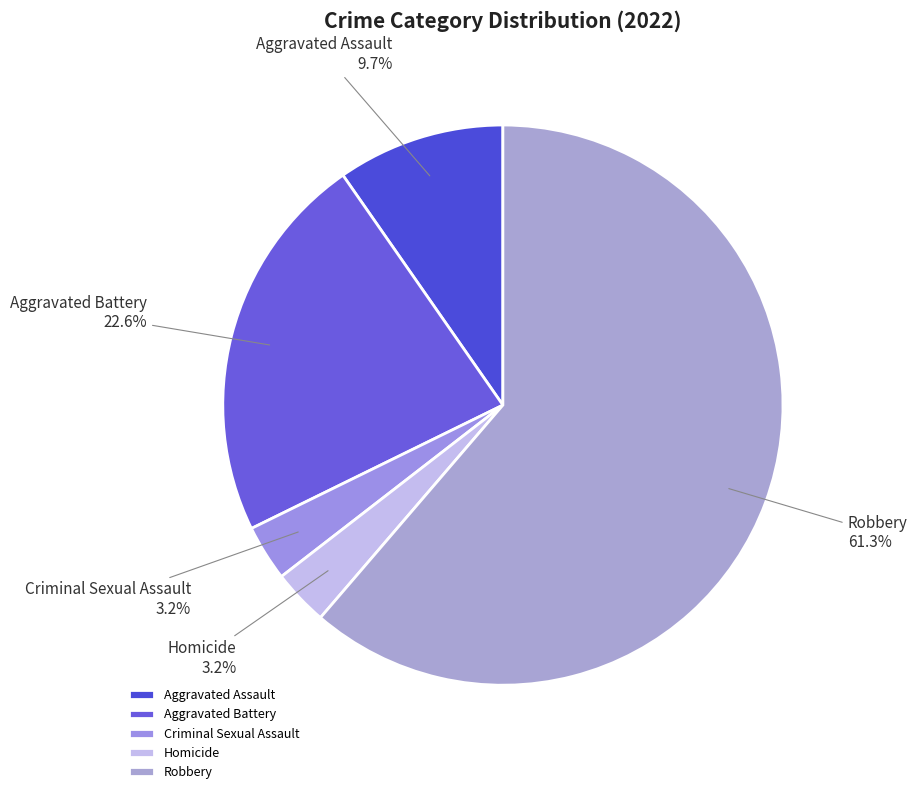

To the nearest percent, what is the difference between the largest and smallest slice percentages?

58%